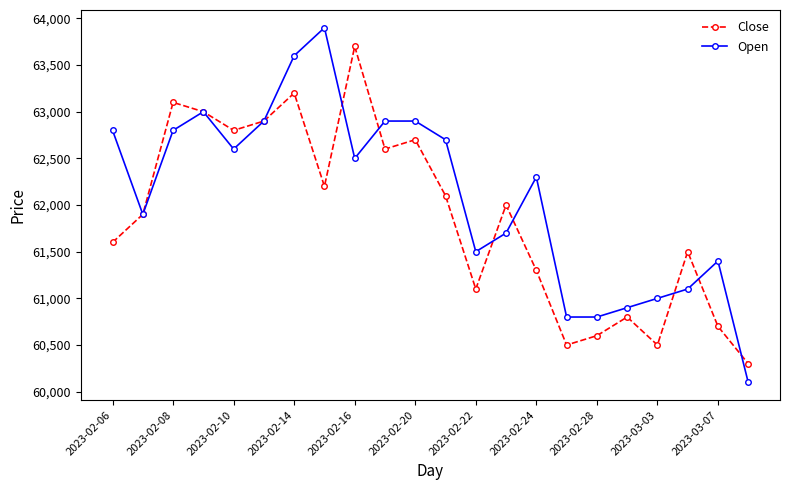

At how many categories does at least one series exceed 61785?

14